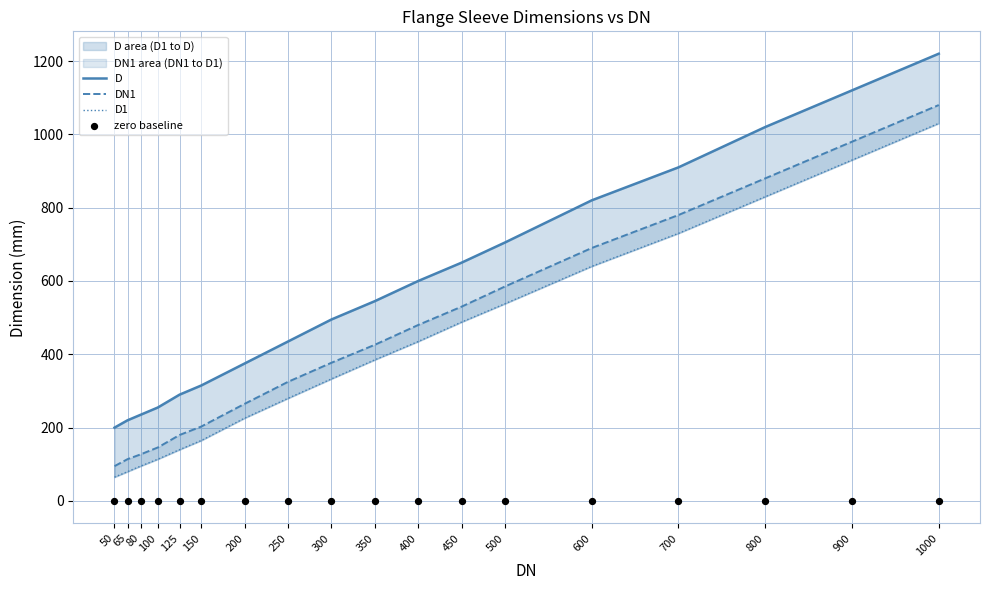

What is the total value across all series at 80?

457